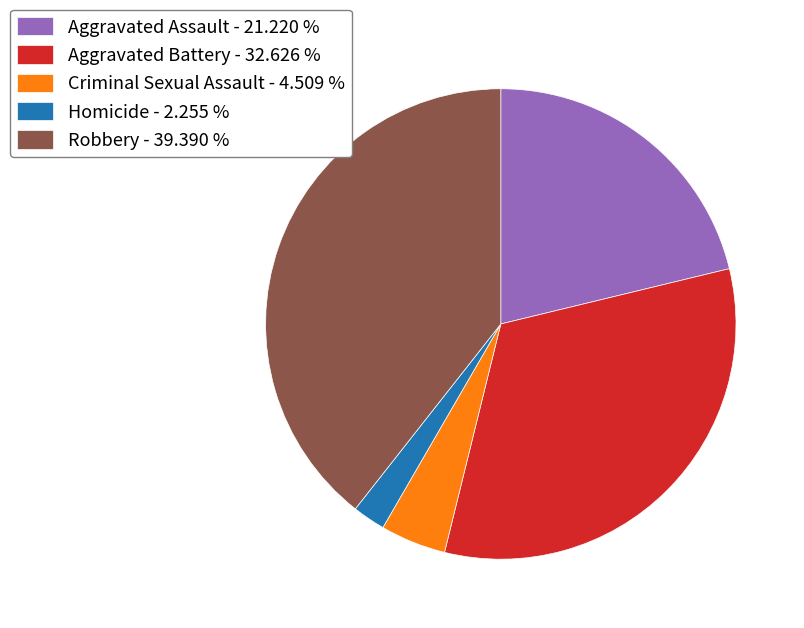

Which slice is the largest?

Robbery